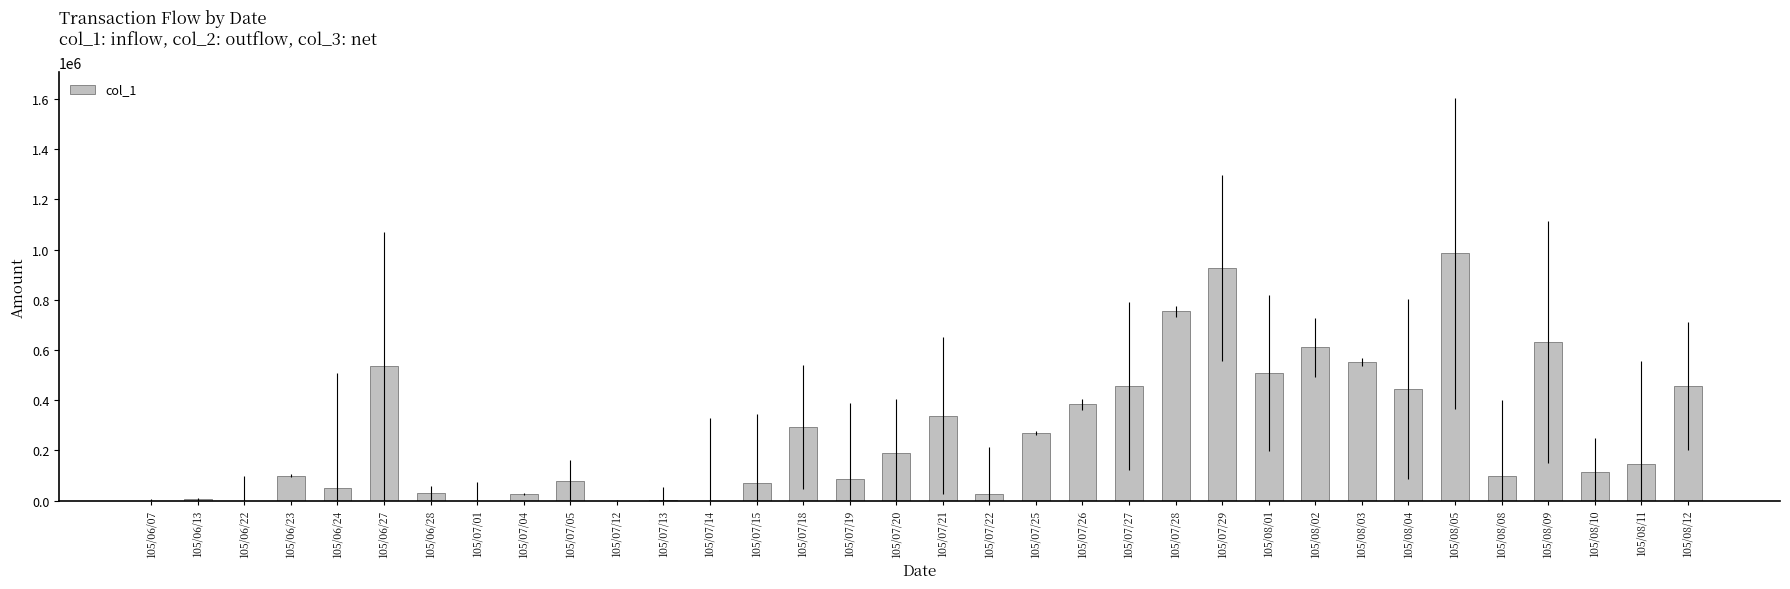

Between 105/08/05 and 105/07/29, which is larger?

105/08/05